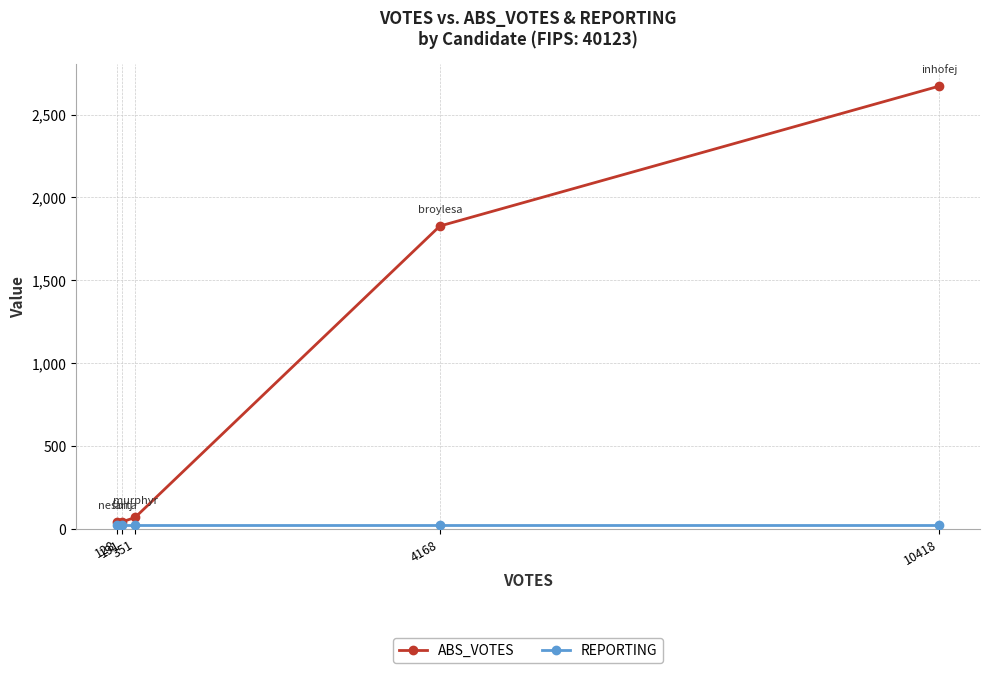

What is the minimum value for ABS_VOTES?

39